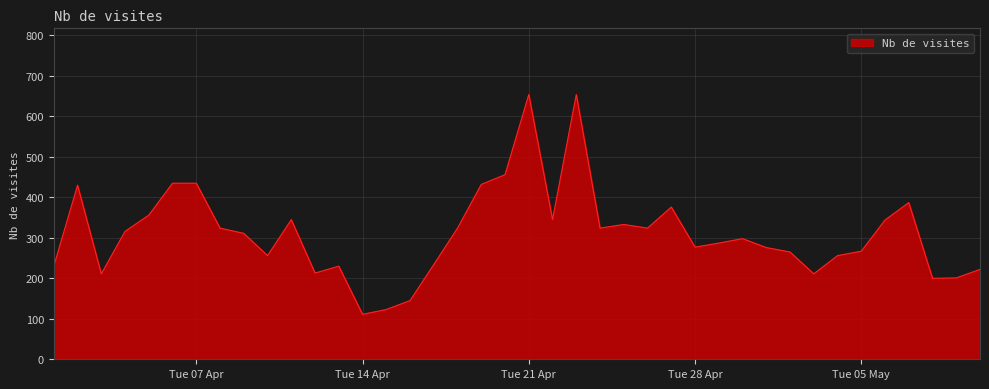

What is the greatest value displayed?

654